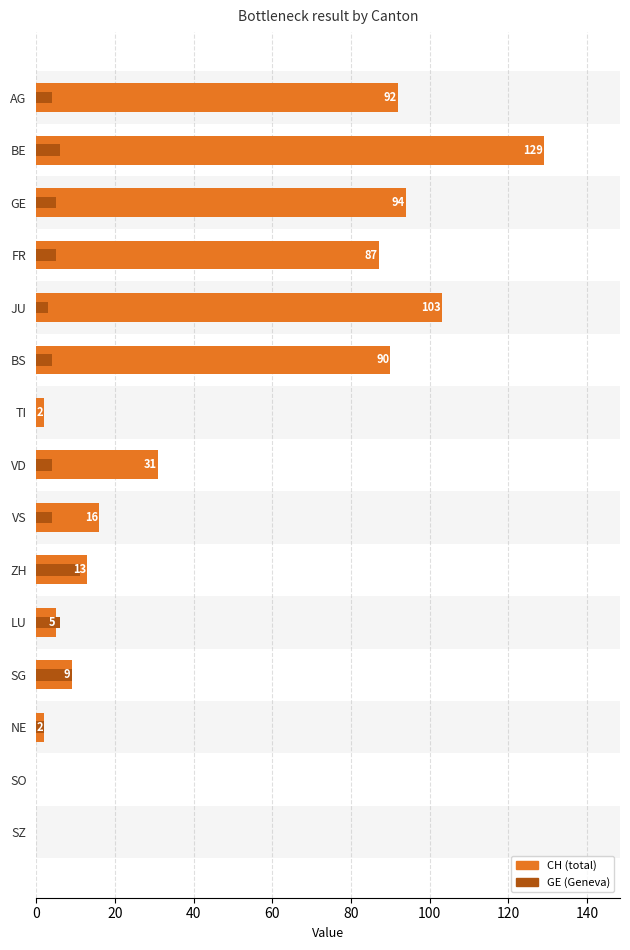

What position from the left is BS?

6